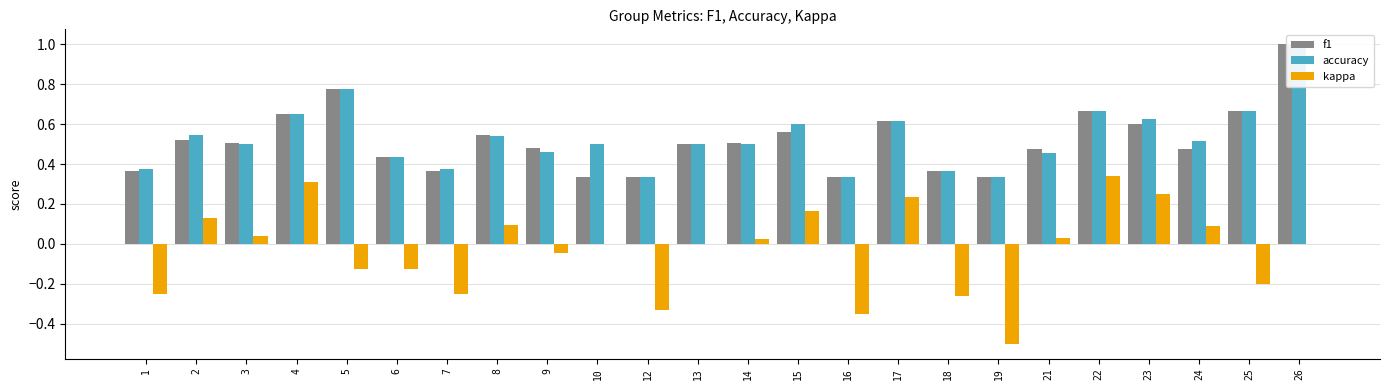

List the labels in order of accuracy value, smallest first.

12, 16, 19, 18, 1, 7, 6, 21, 9, 3, 10, 13, 14, 24, 8, 2, 15, 17, 23, 4, 22, 25, 5, 26